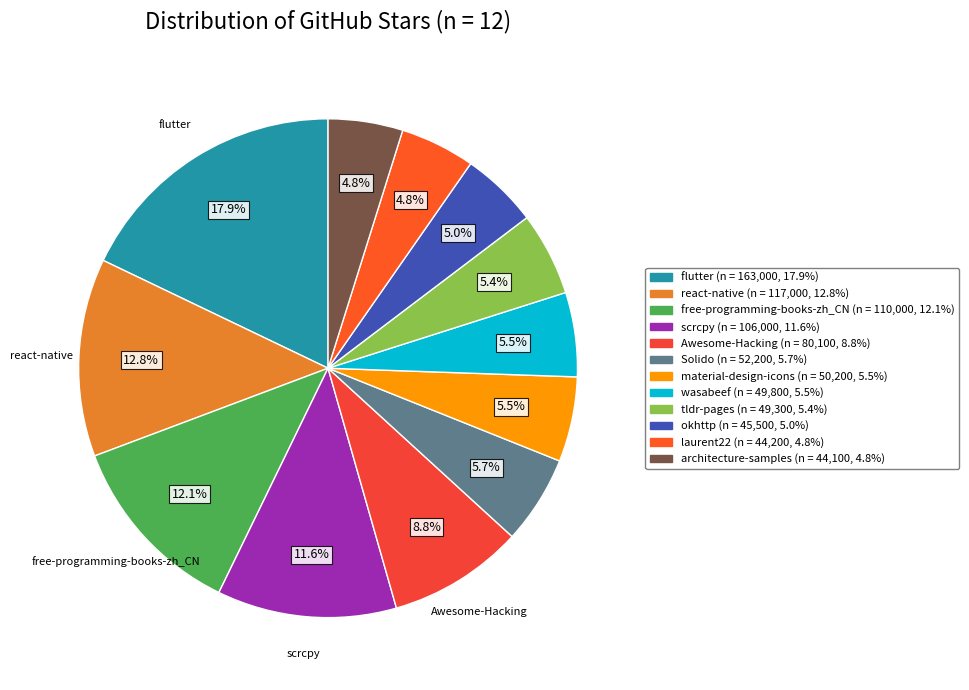

How many segments does this pie chart have?

12